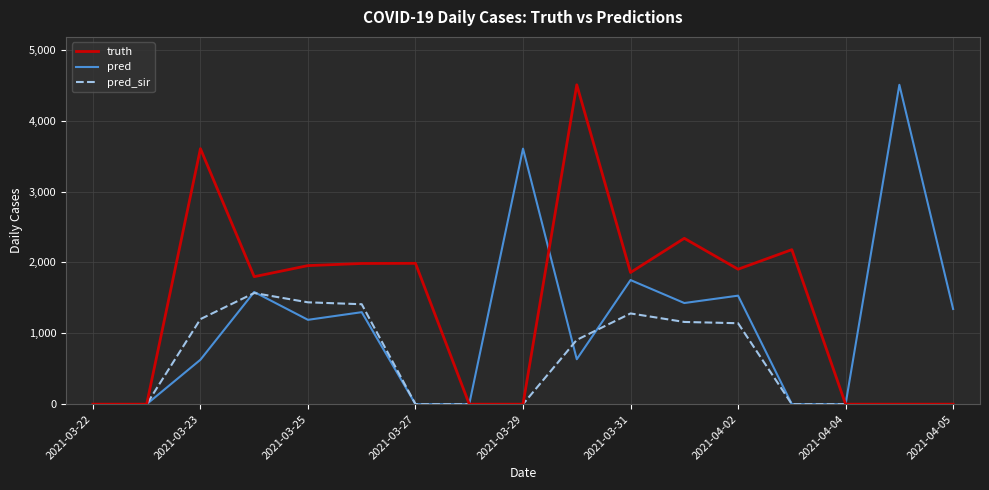

Rank the series by their average value, from lowest to highest.

pred_sir, pred, truth